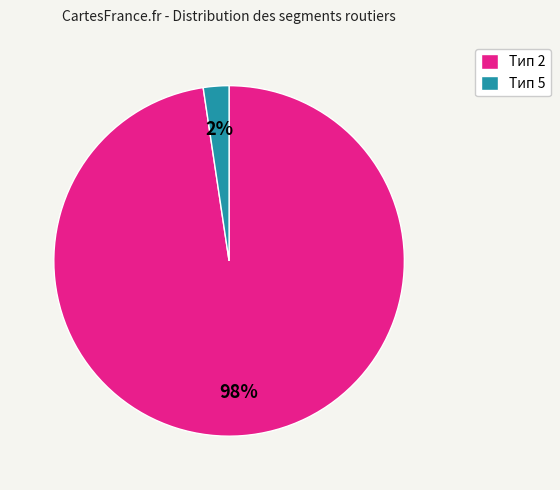

How many slices are in this pie chart?

2